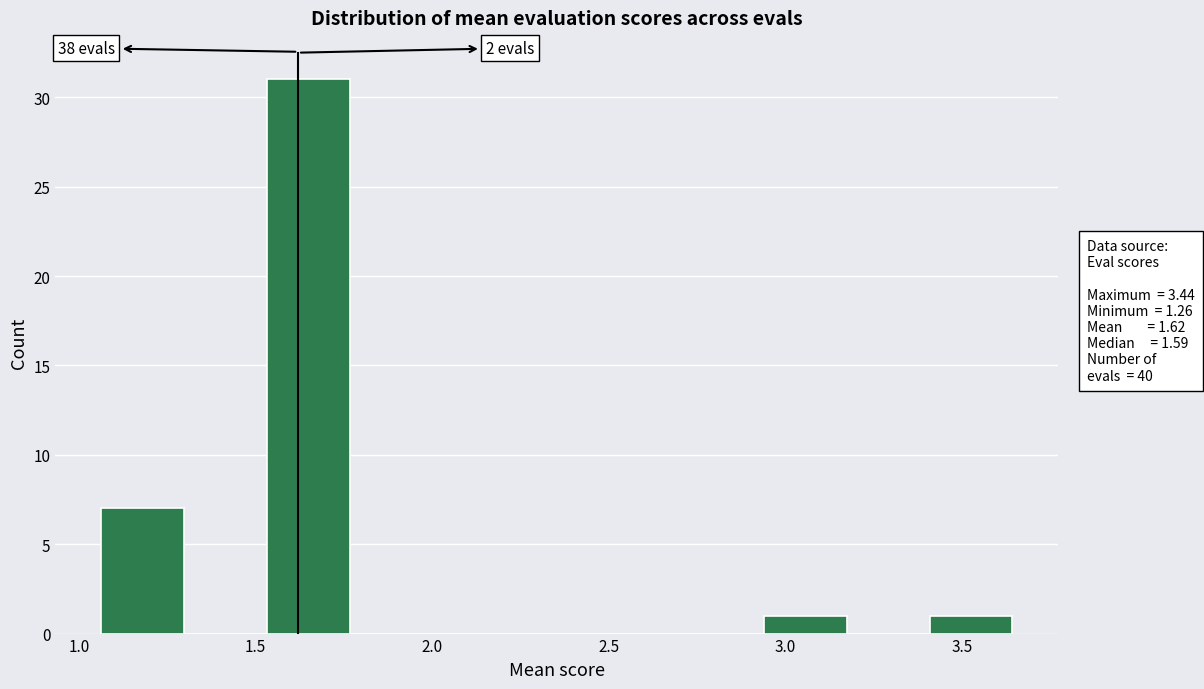

Over which range of the x-axis is the bar tallest?

1.55 to 1.75